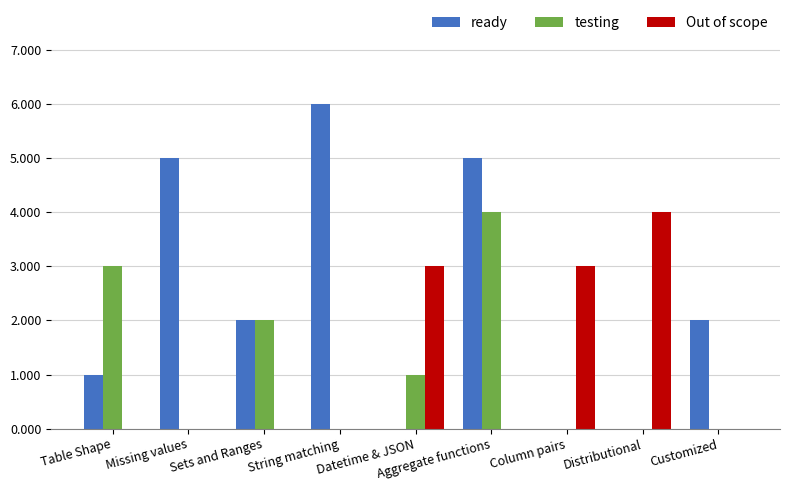

Does the chart contain stacked bars?

No